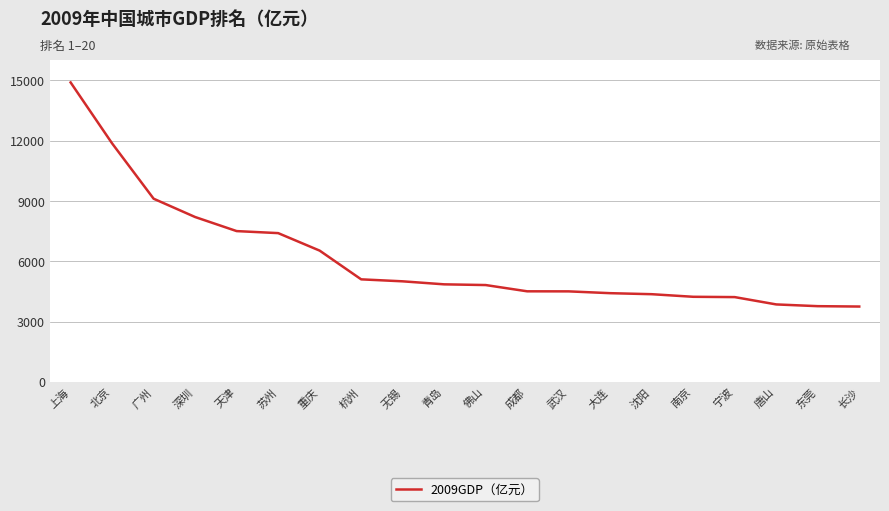

How many categories are shown in the chart?

20